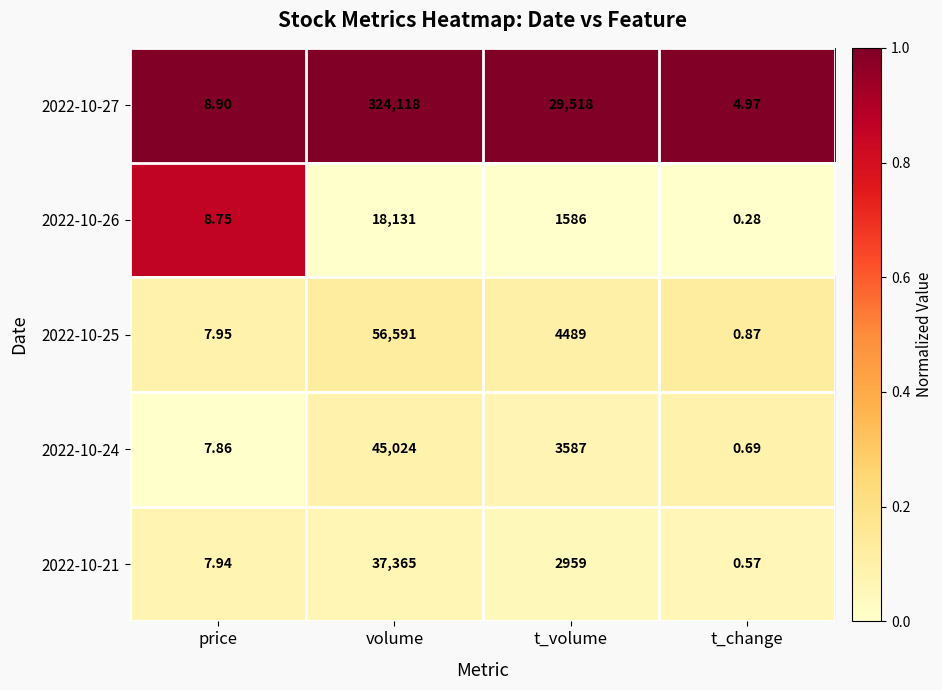

Rank the categories by 2022-10-24 value from highest to lowest.

volume, t_volume, price, t_change